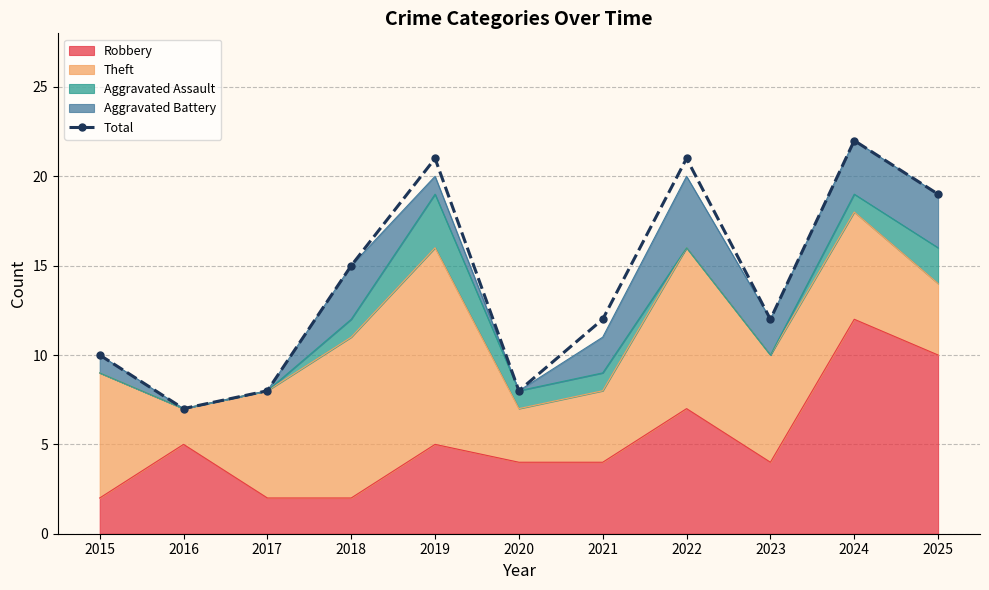

Where is the first local maximum?

2019